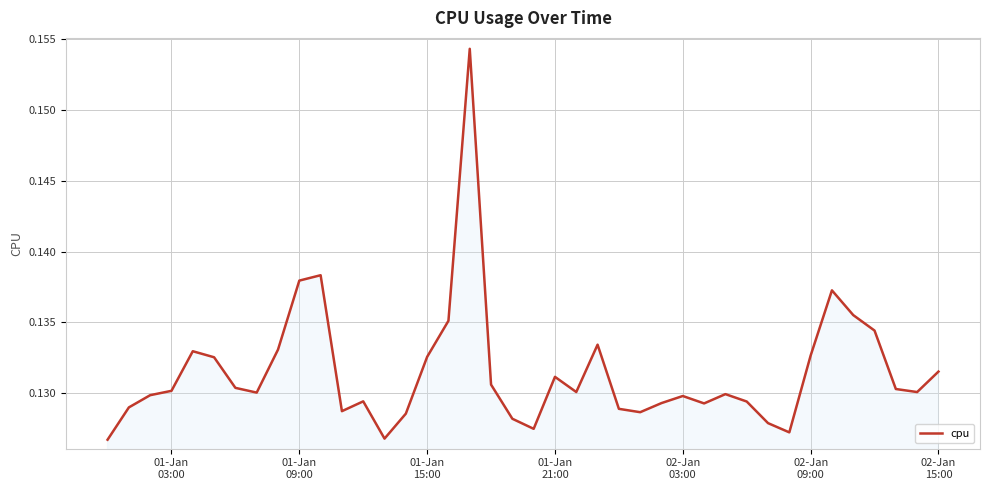

What is the value of the 26th point from the left?

0.1